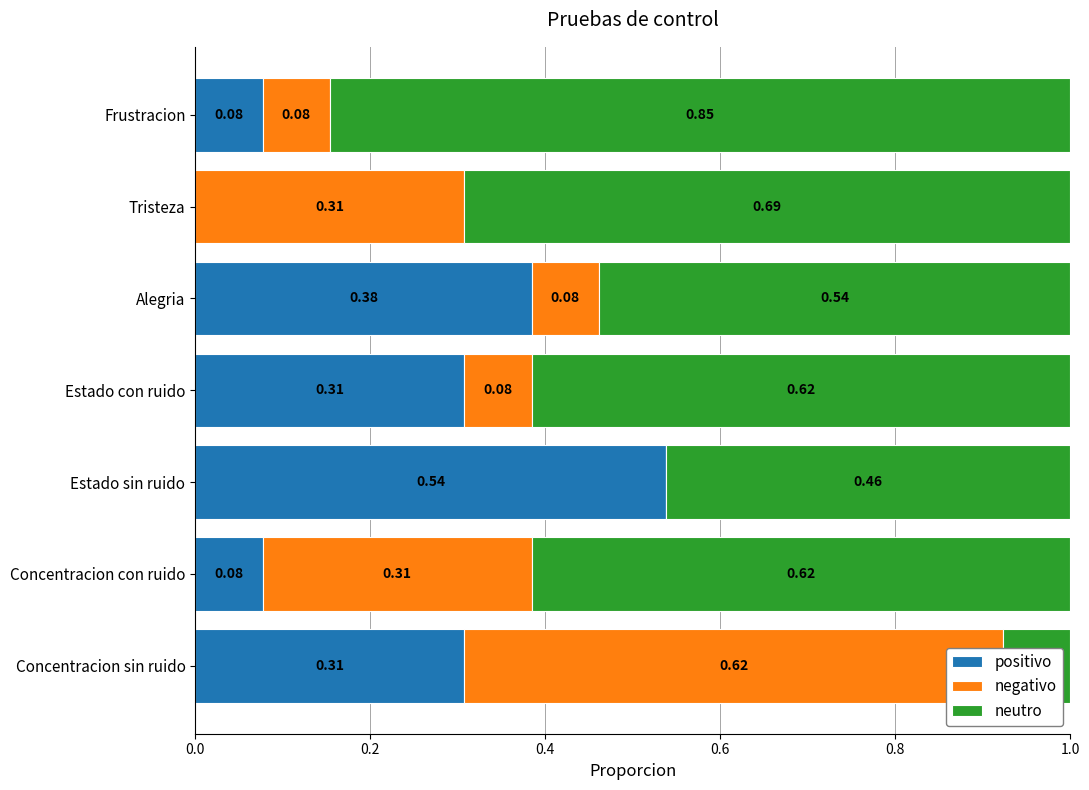

What are all the series names shown in the legend?

positivo, negativo, neutro